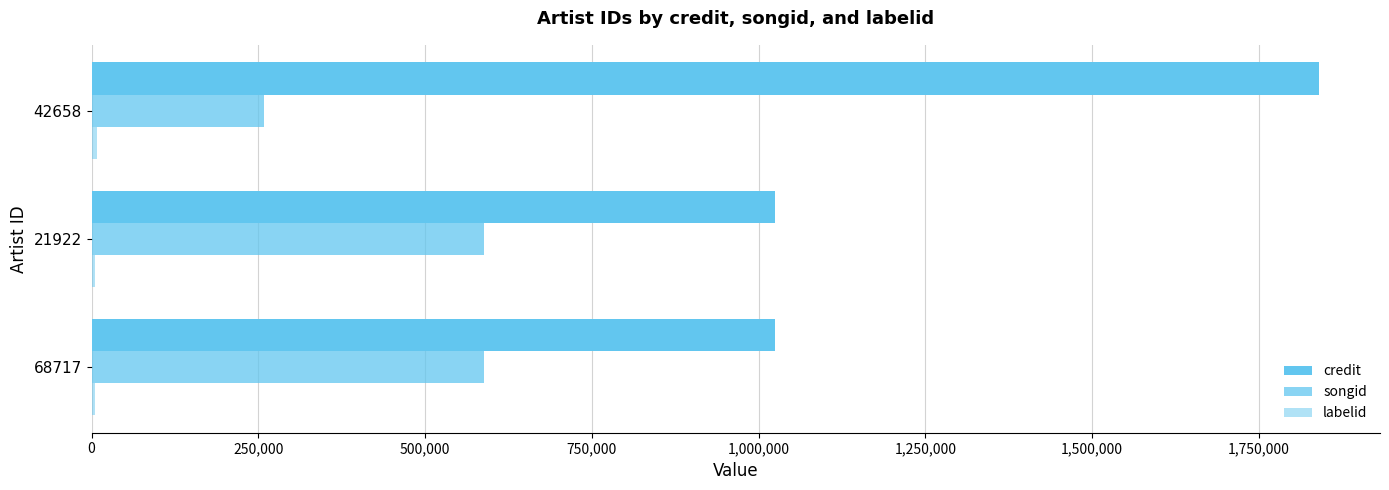

How many values in the credit series exceed 1025049?

1